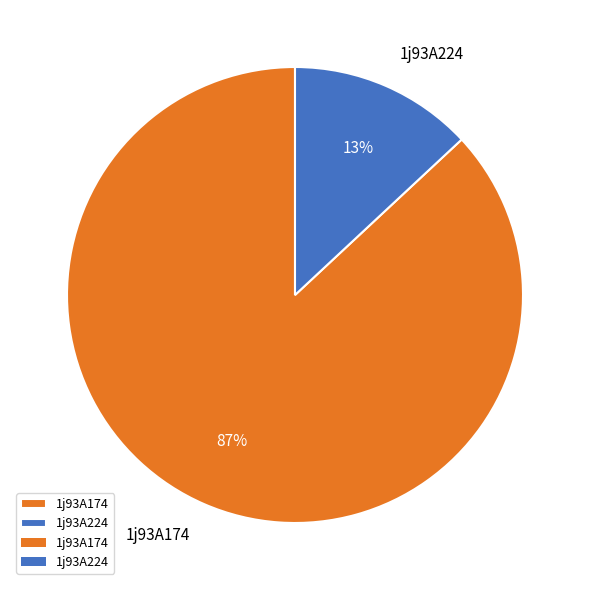

To the nearest percent, what percentage of the pie is 1j93A224?

13%